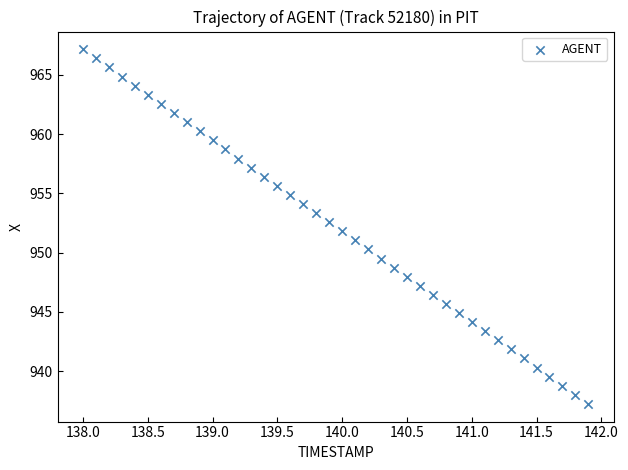

What is the range of X values (max minus min)?

3.9